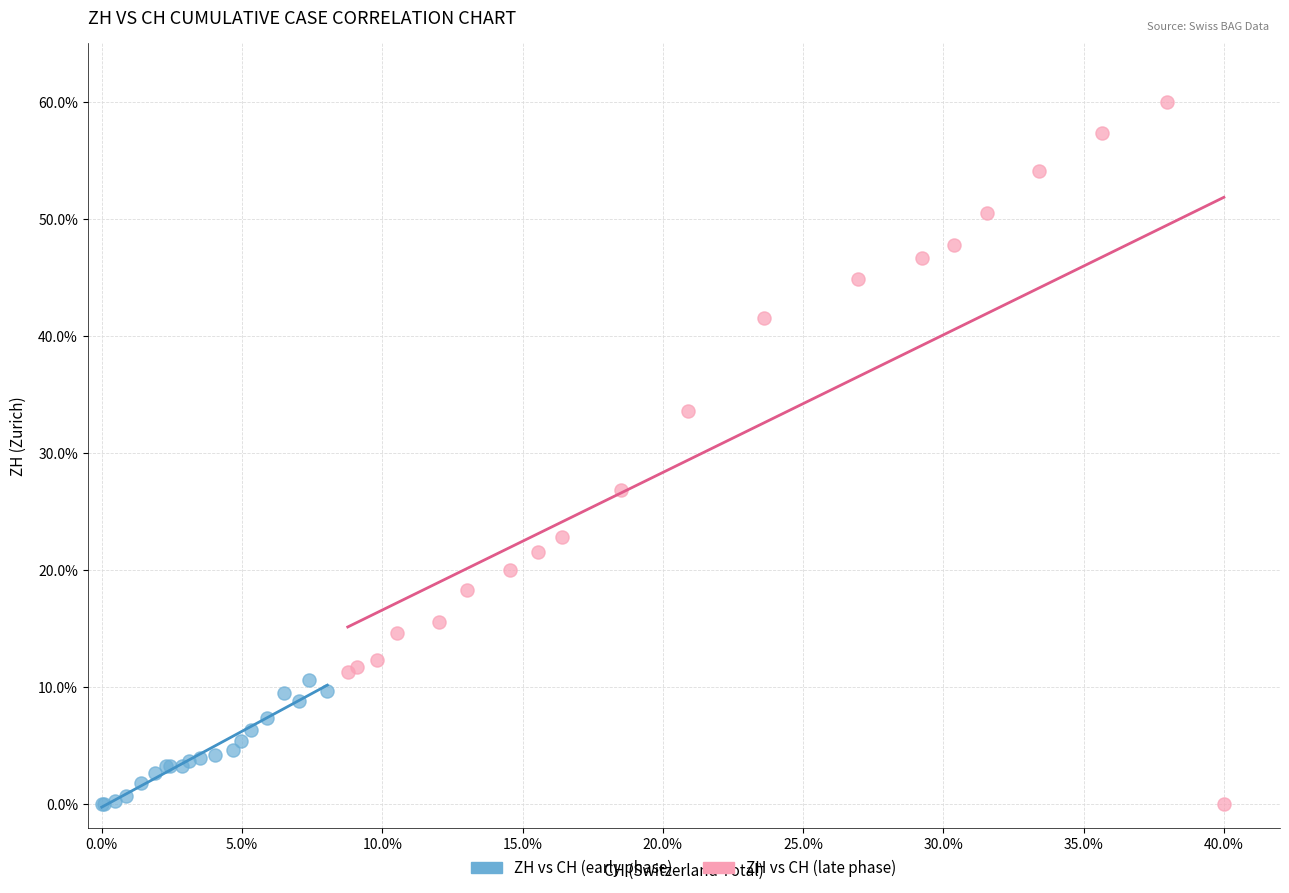

Which series has the largest Y range (max minus min)?

ZH vs CH (late phase)